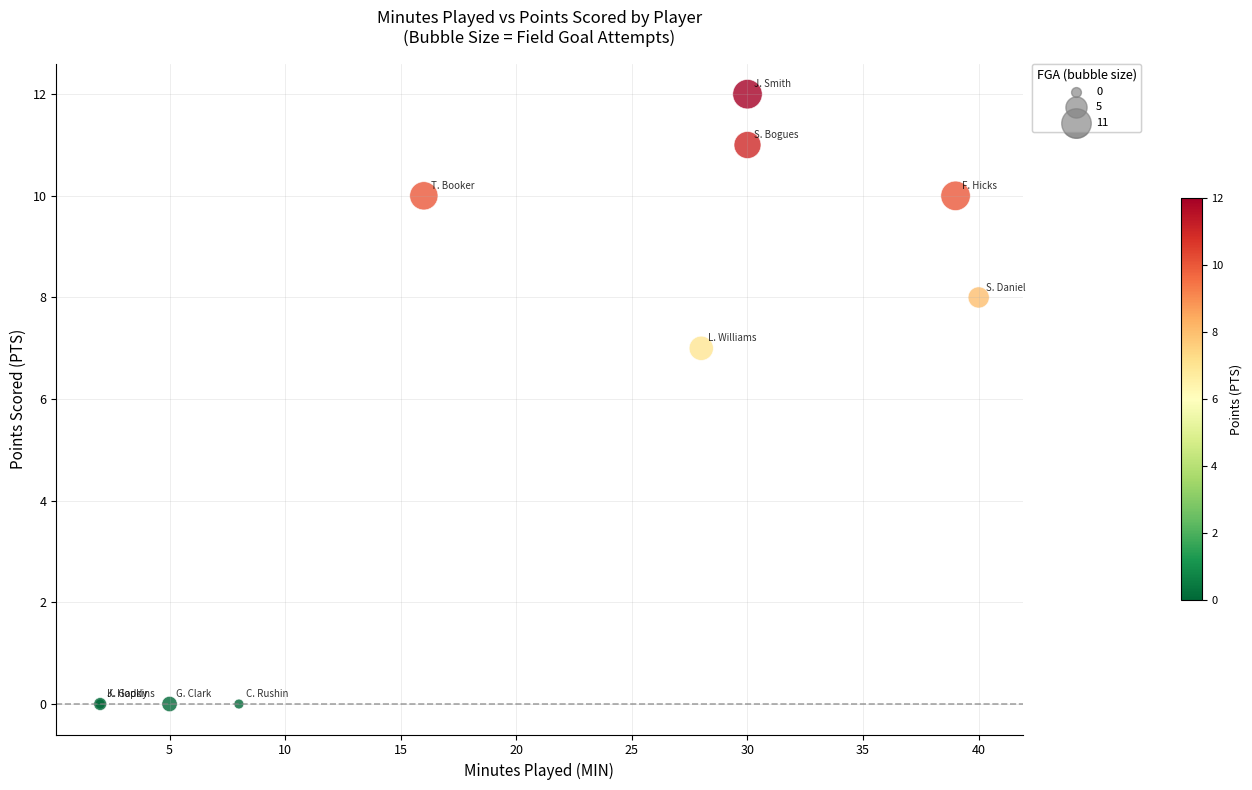

What Y value in the scatter plot is closest to 6?

7